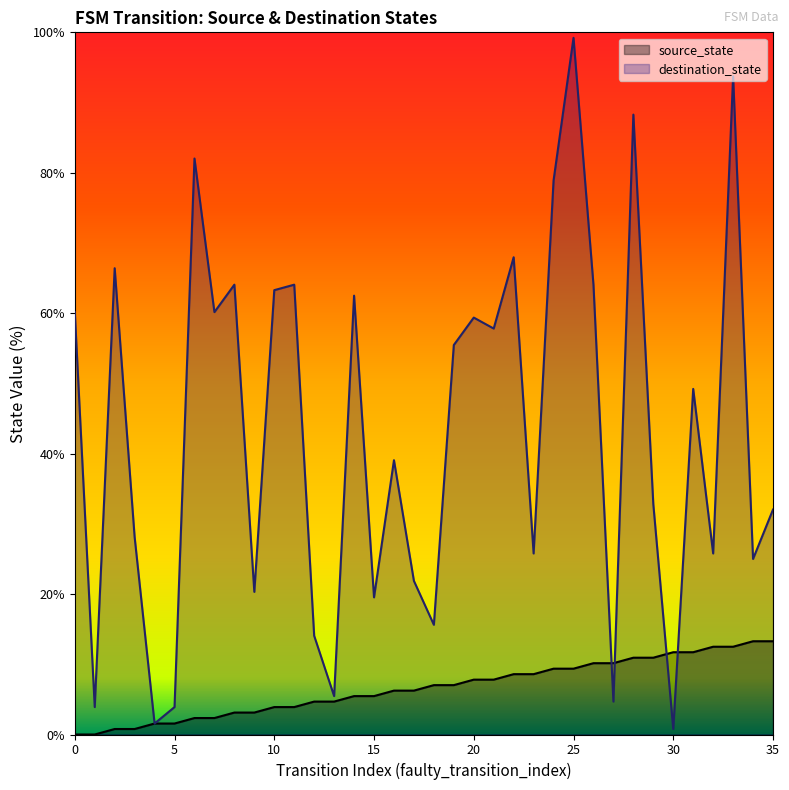

What is the difference between the second highest and second lowest values in the destination_state series?

92.2